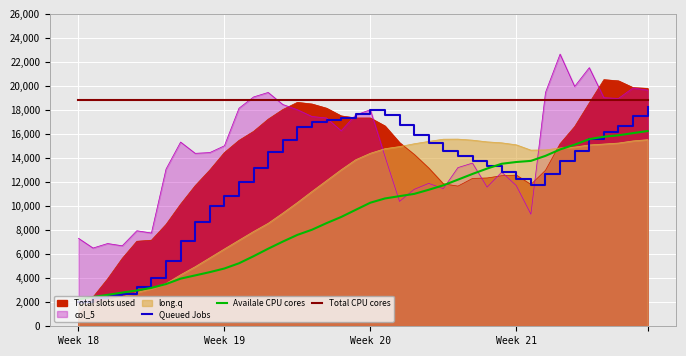

True or false: Total CPU cores and Queued Jobs intersect in this chart.

False